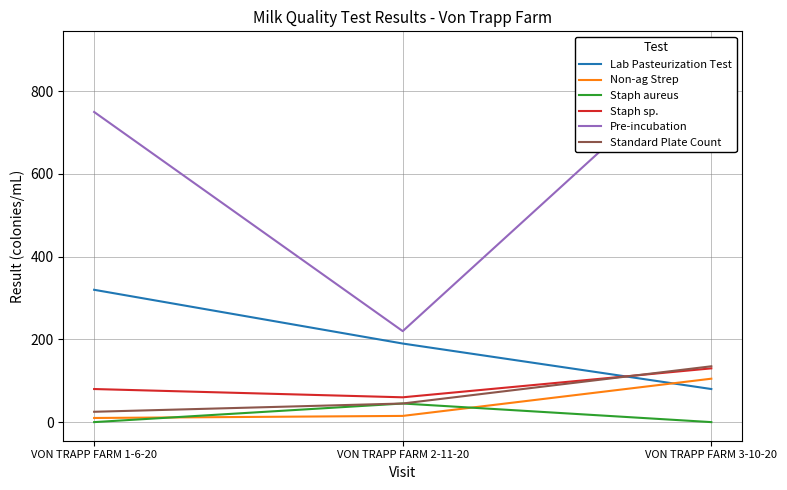

How many distinct data groups are displayed?

6